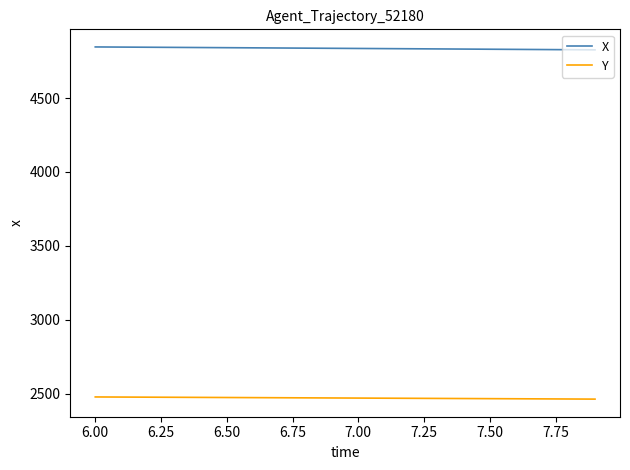

True or false: Y and X intersect in this chart.

False